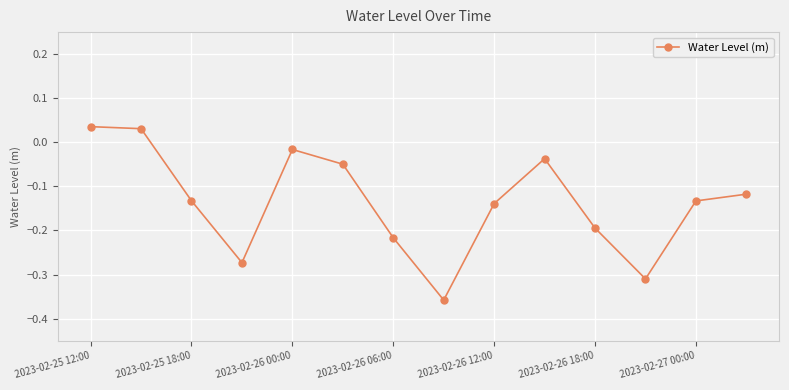

True or false: there are more than 1 points higher than both neighbors.

True